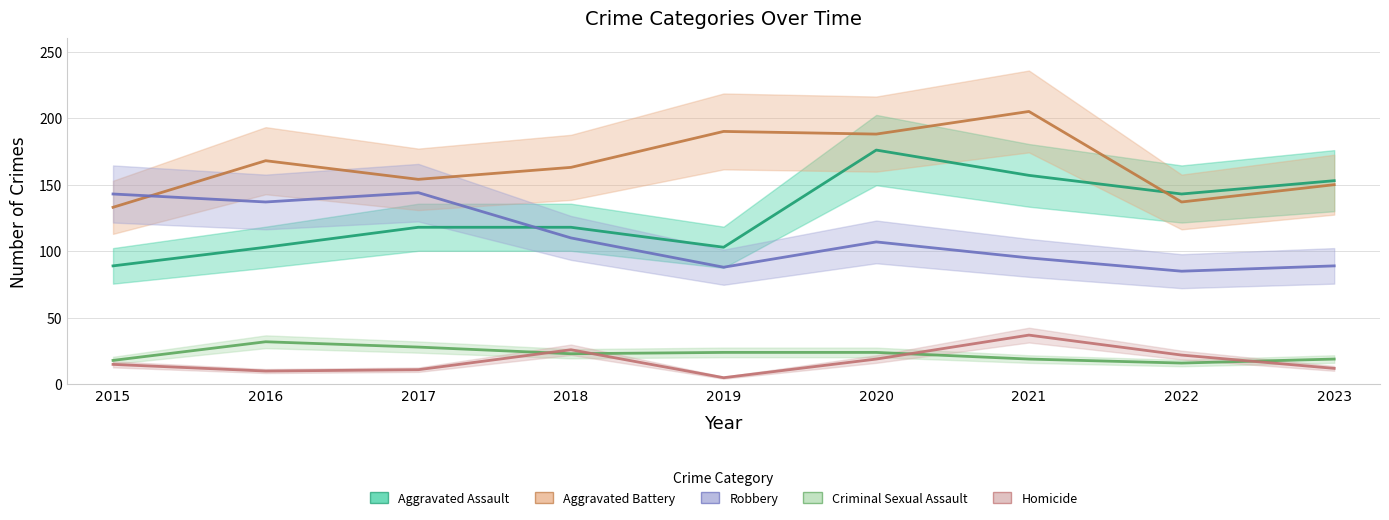

Reading right to left, transcribe all the data shown in this chart.

Aggravated Assault: 153	143	157	176	103	118	118	103	89
Aggravated Battery: 150	137	205	188	190	163	154	168	133
Criminal Sexual Assault: 19	16	19	24	24	23	28	32	18
Homicide: 12	22	37	19	5	26	11	10	15
Robbery: 89	85	95	107	88	110	144	137	143